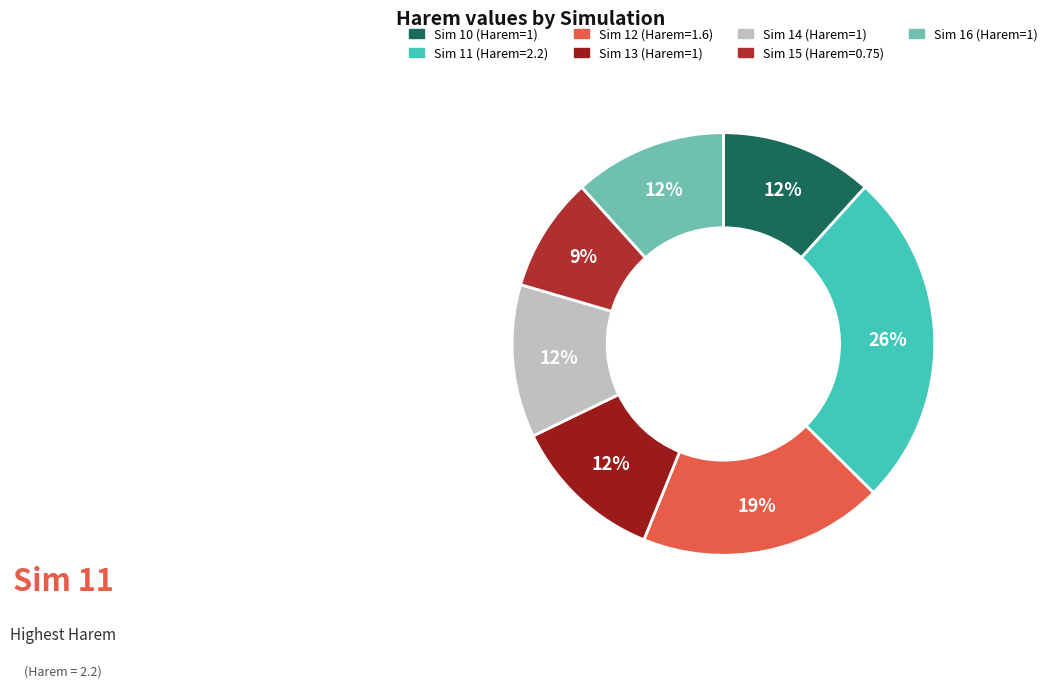

How many segments does this pie chart have?

7